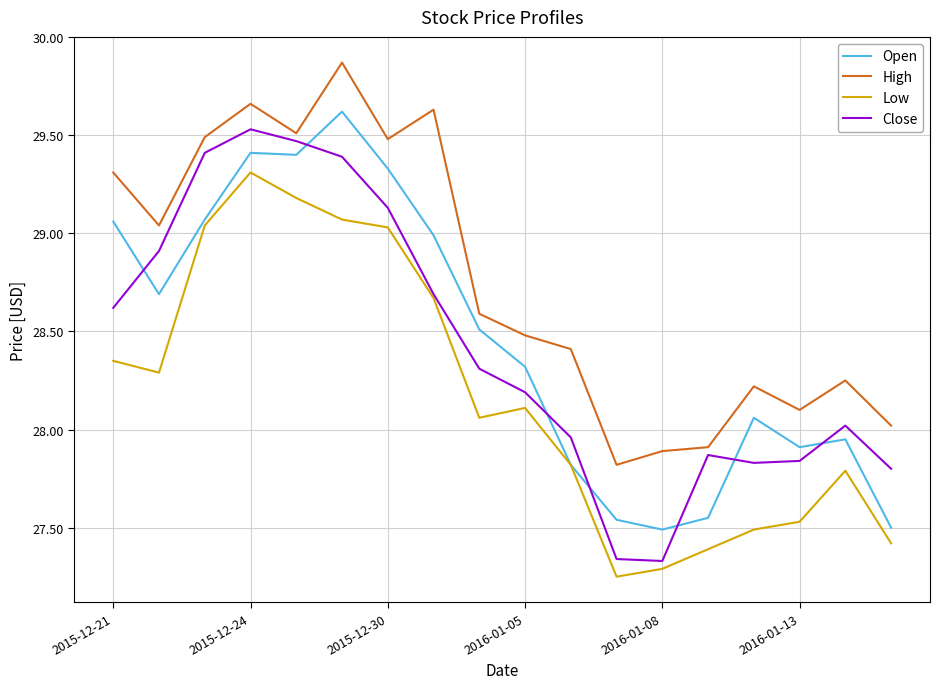

Which series has the largest total across all categories?

High